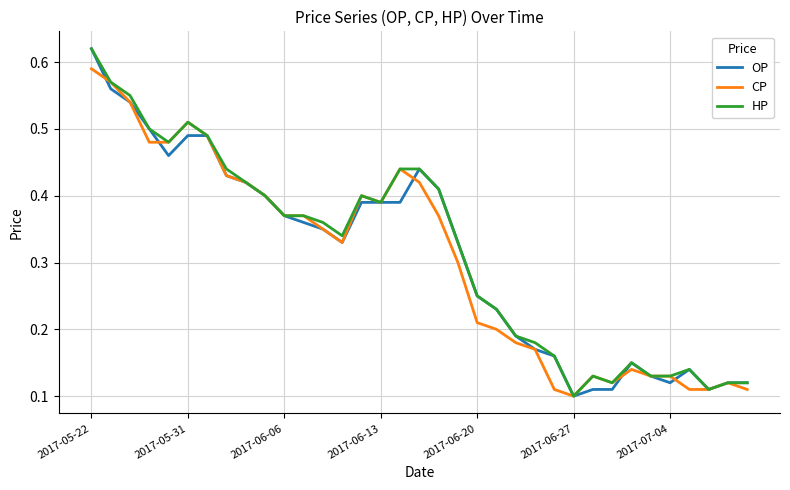

List the series in order of their peak value, highest first.

OP, HP, CP